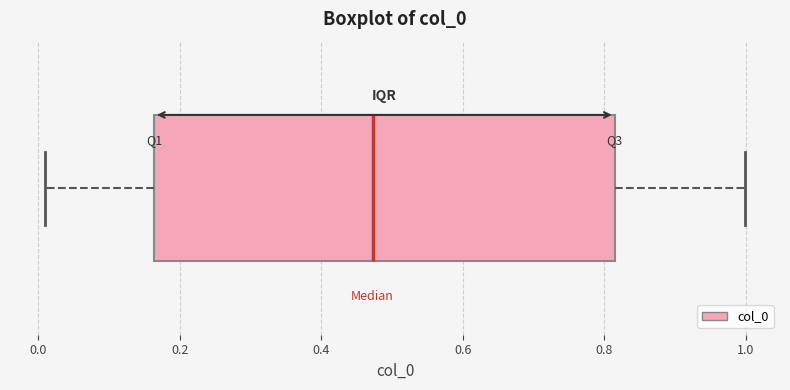

Where is the right edge of the box on the x-axis? The values are not printed on the chart, so give them approximately, as read against the axis.

0.82